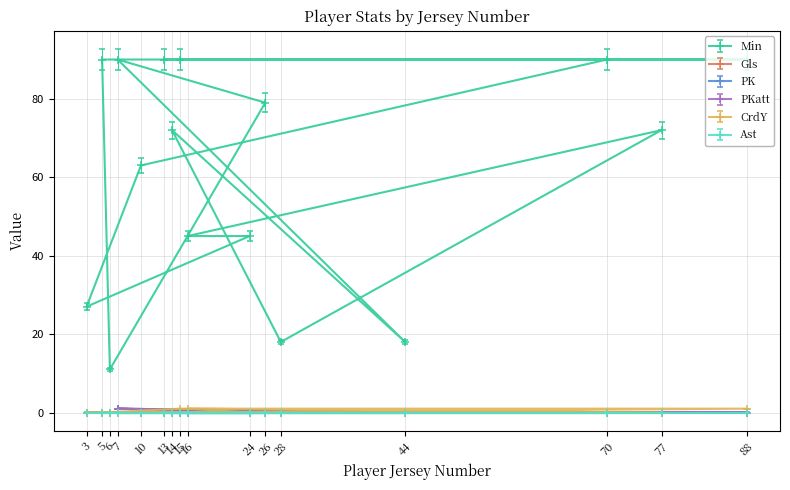

Where is the first local maximum for CrdY?

16